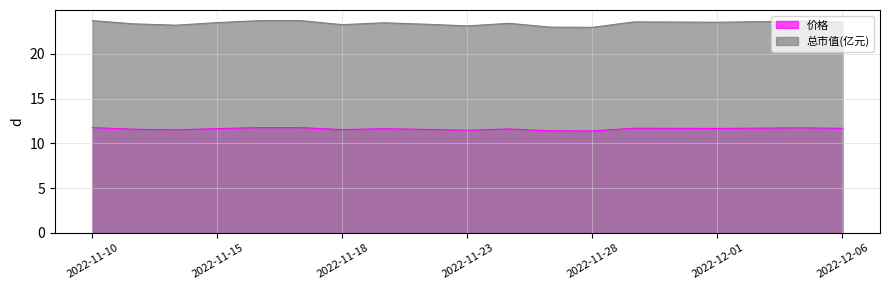

What is the sum of all 价格 values?

221.0